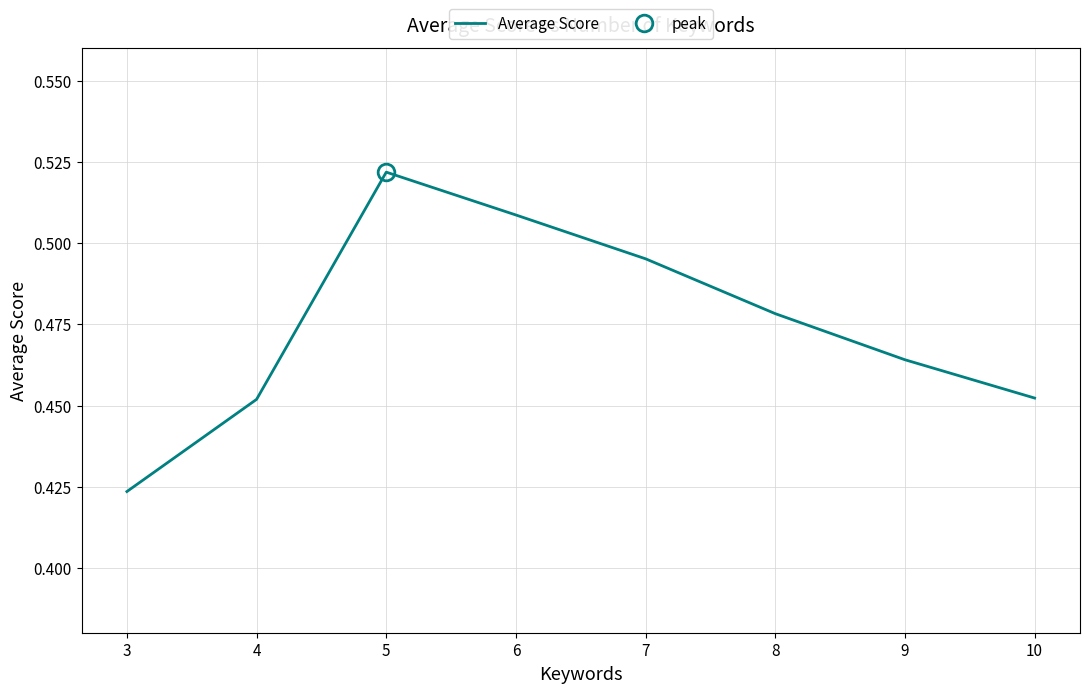

What is the value of the 7th point from the left?

0.5